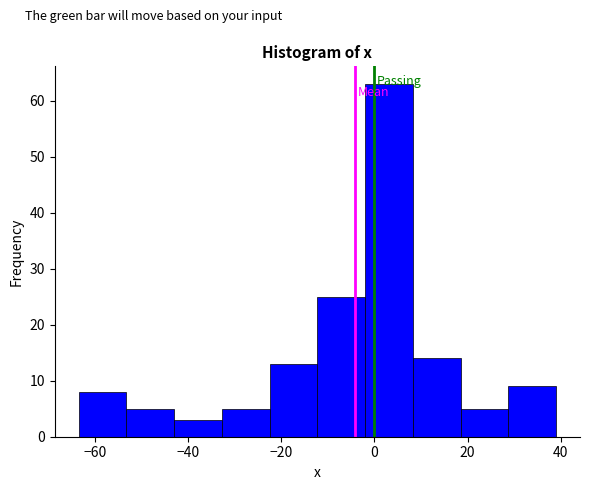

Over which range of the x-axis is the bar tallest?

-2 to 8